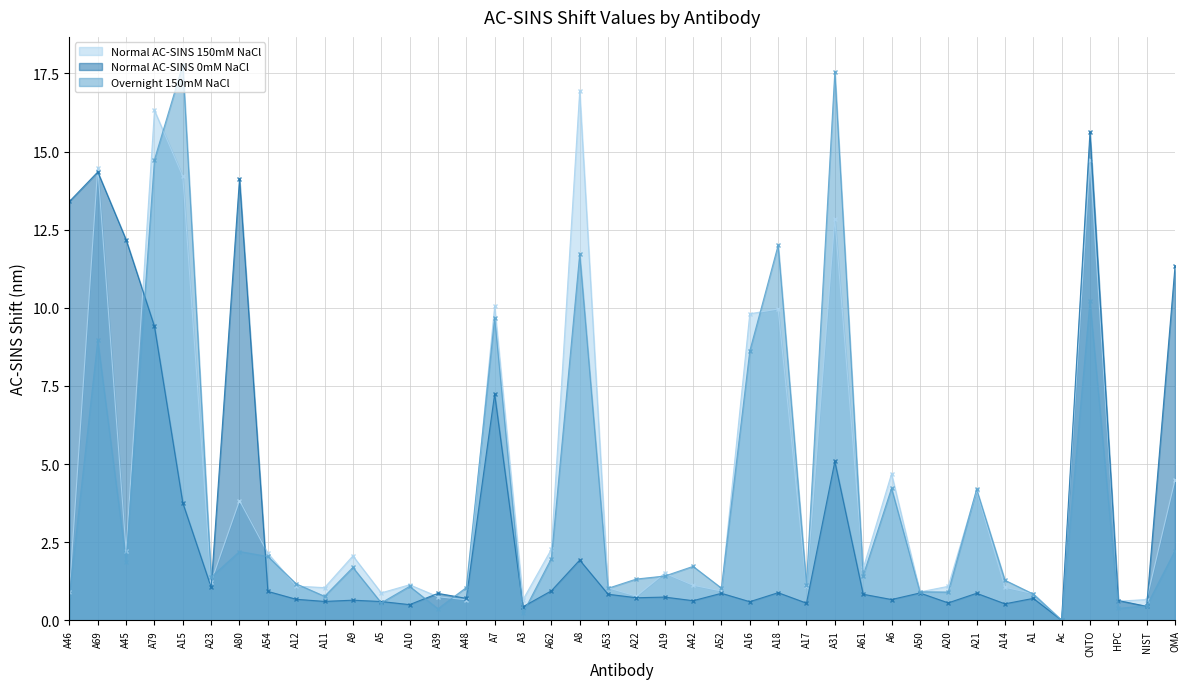

How many series are shown in this chart?

3